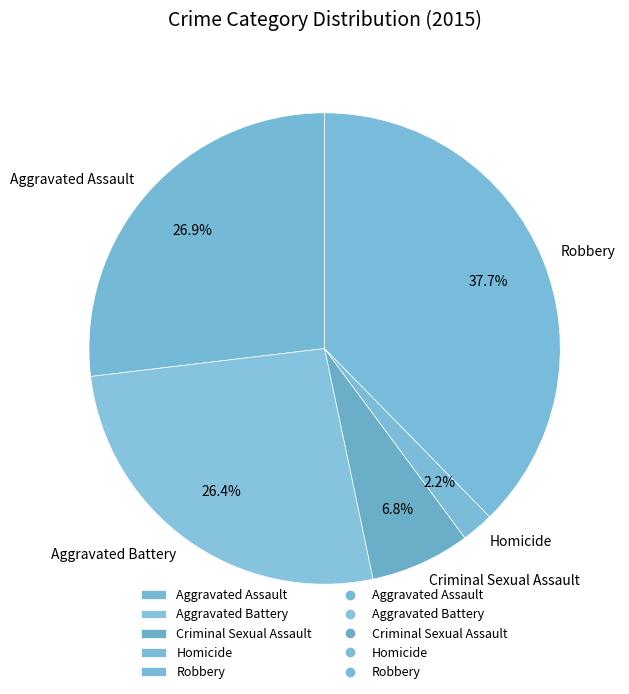

To the nearest percent, what is the difference between the largest and smallest slice percentages?

35%